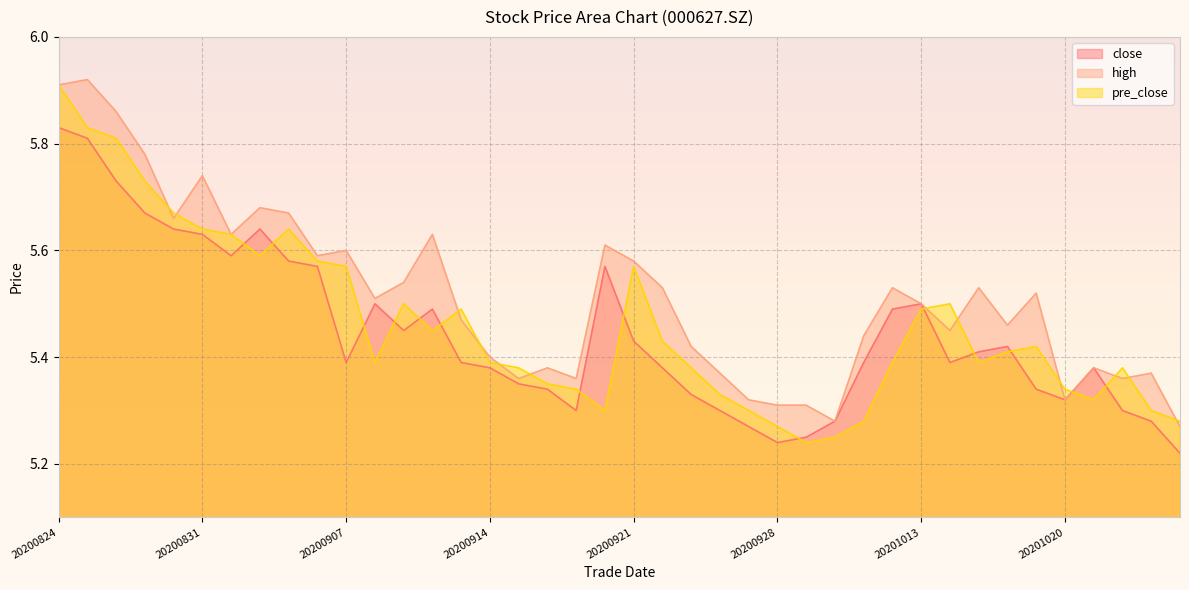

After their last crossing, which series has the higher values: close or pre_close?

pre_close